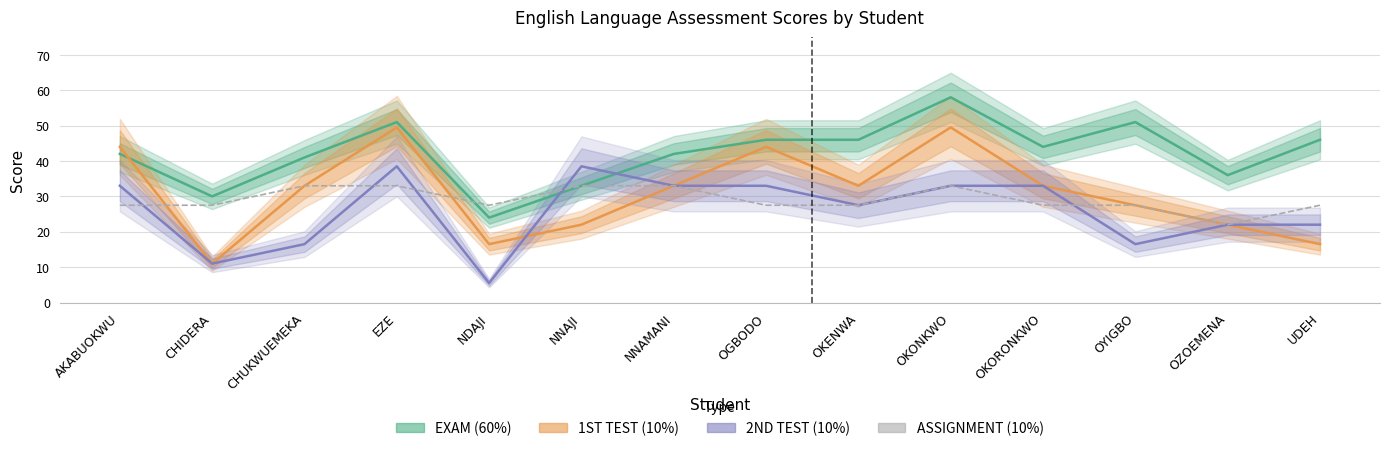

What position from the right is CHUKWUEMEKA?

12